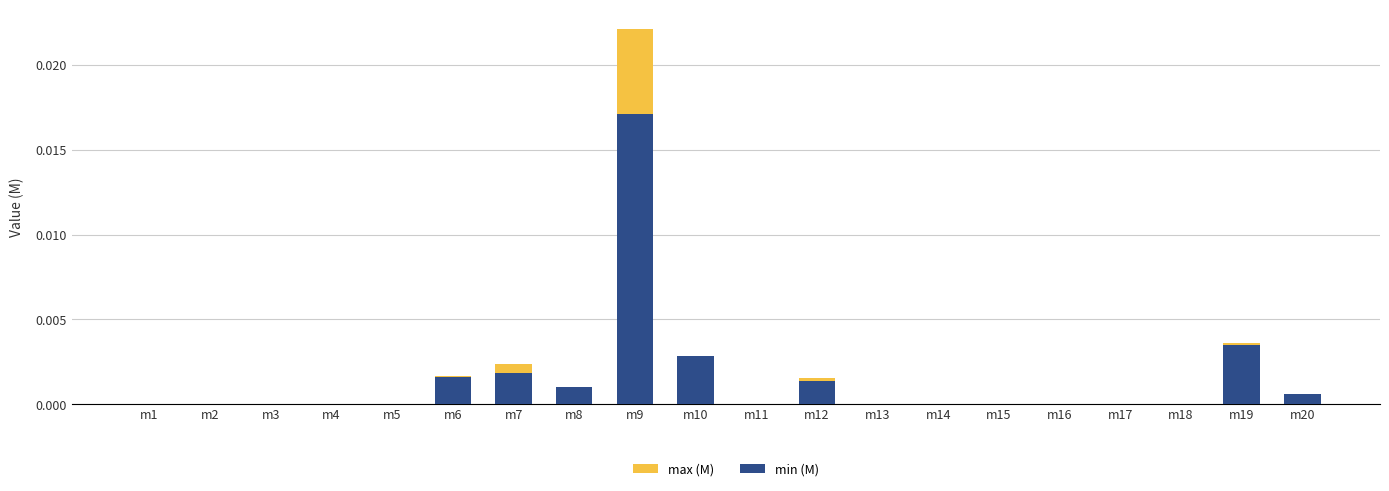

Rank the series at m9 from lowest to highest value.

min (M), max (M)